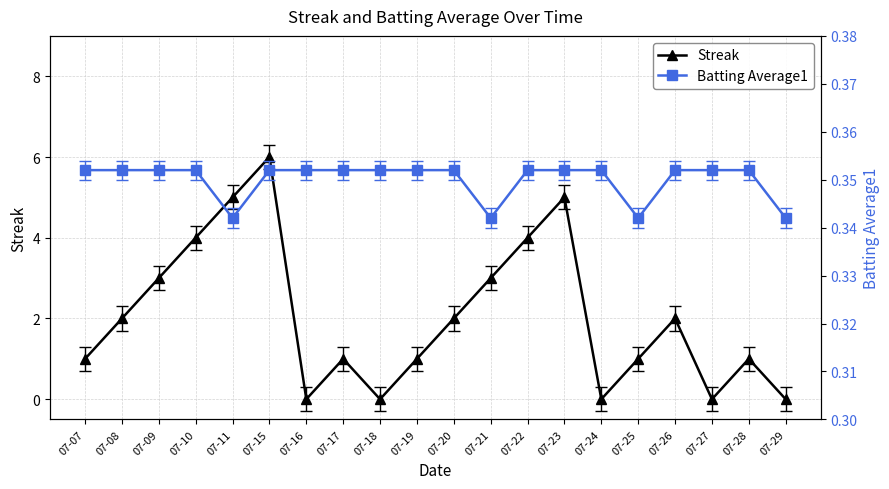

What is the total value across all series at 07-10?

4.4